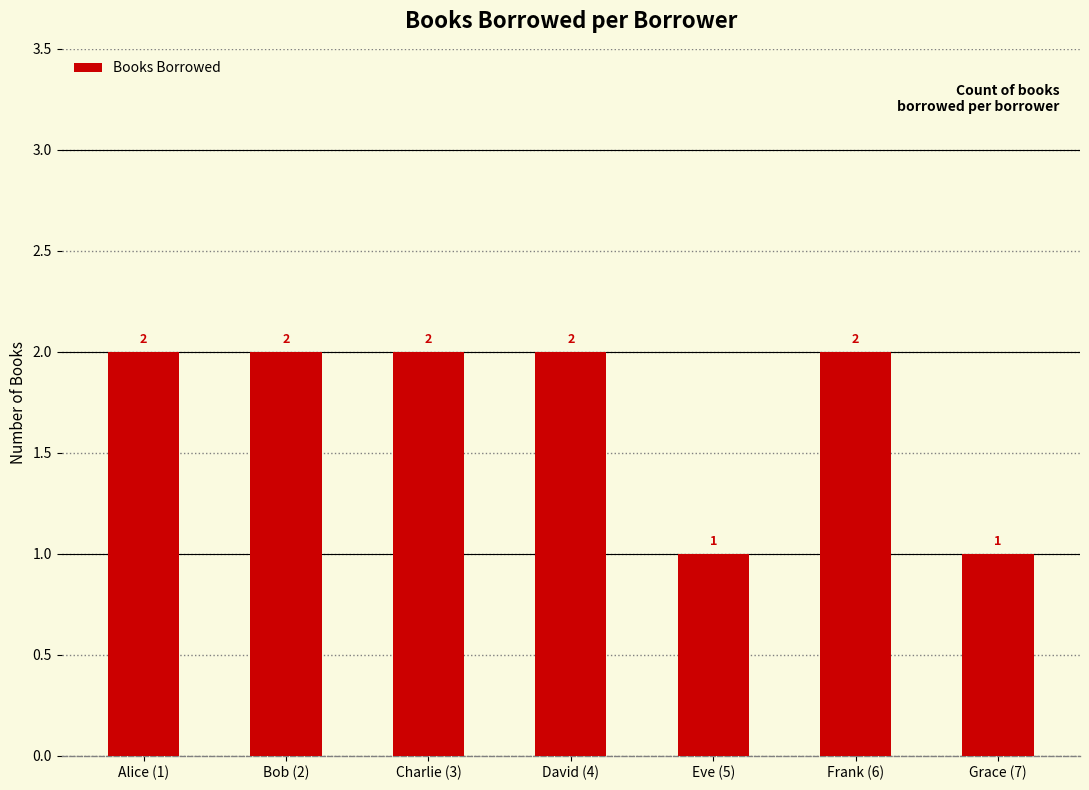

What is the value of the 2nd bar from the left?

2